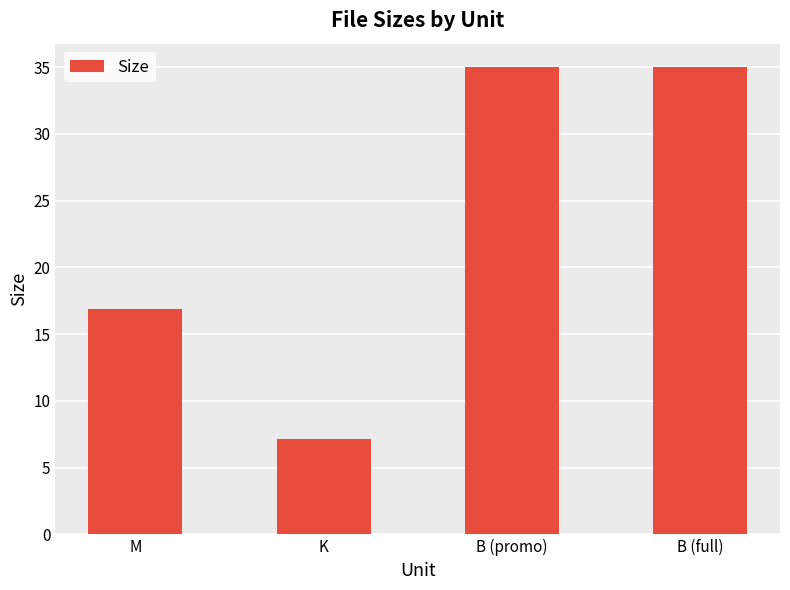

Approximately how many times larger is the value at B (full) compared to M?

2.1